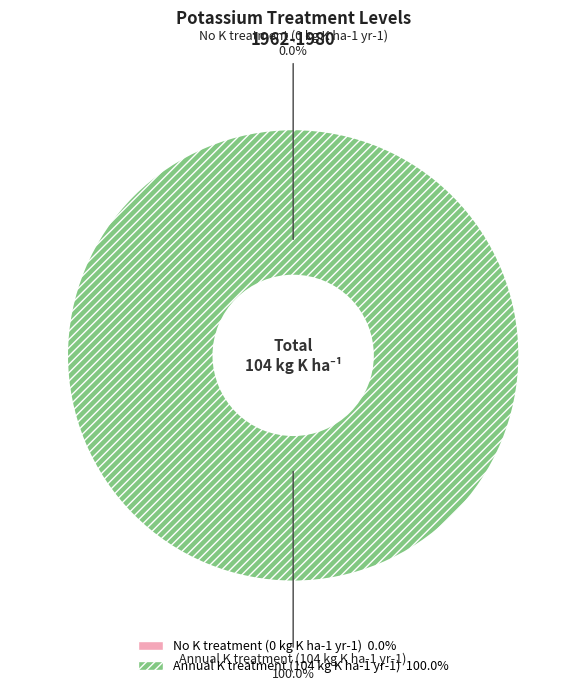

Does No K treatment (0 kg K ha-1 yr-1) represent more than half of the total?

No